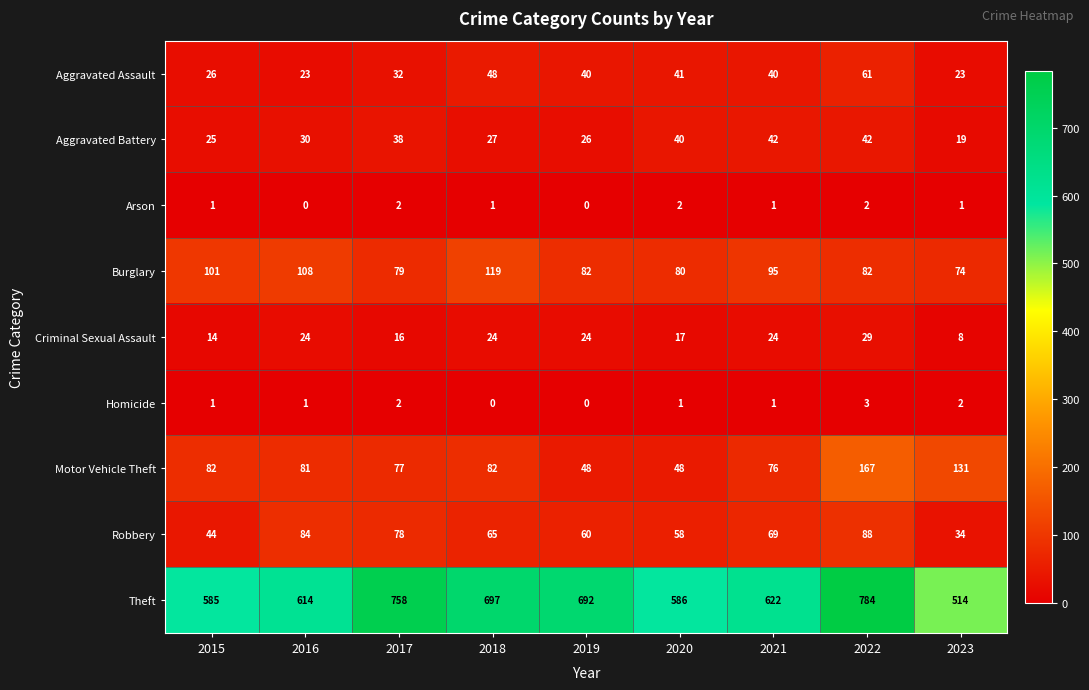

What is the difference between the maximum and second lowest values in the Theft series?

199